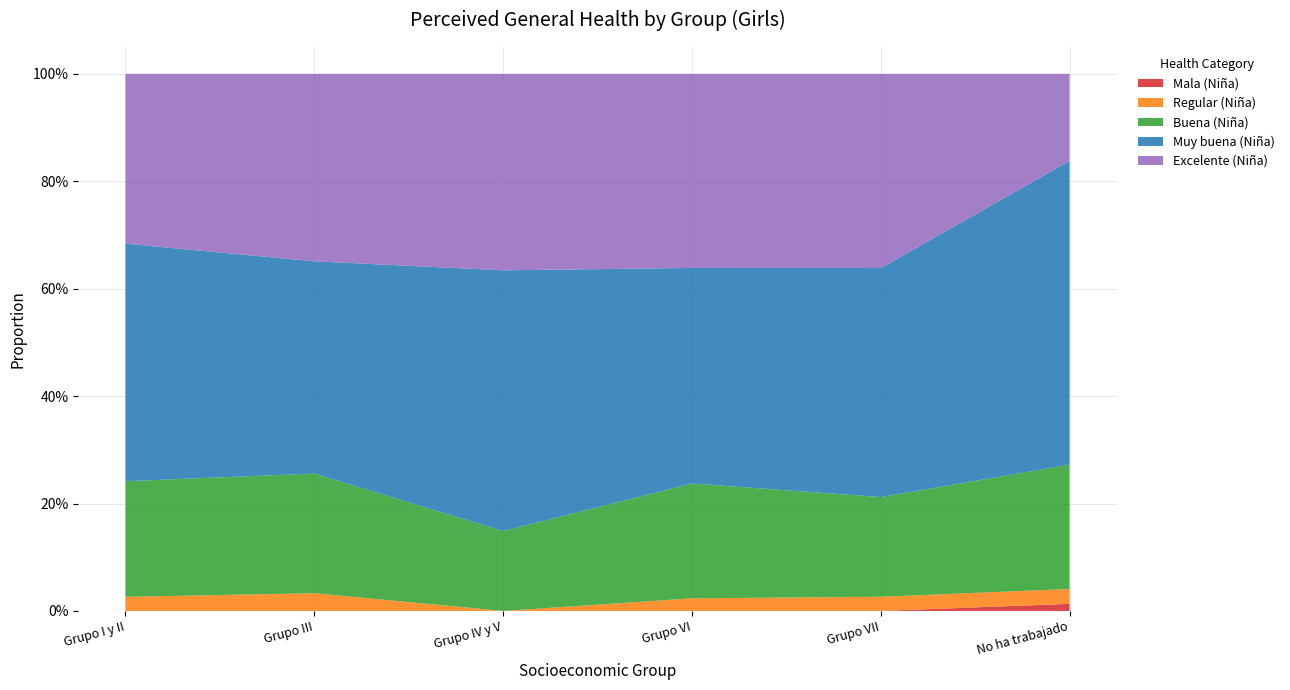

Reading left to right, list all the values displayed in this chart.

Mala (Niña): Grupo I y II=0.0	Grupo III=0.0	Grupo IV y V=0.0	Grupo VI=0.0	Grupo VII=0.0	No ha trabajado=0.0
Regular (Niña): Grupo I y II=0.0	Grupo III=0.0	Grupo IV y V=0.0	Grupo VI=0.0	Grupo VII=0.0	No ha trabajado=0.0
Buena (Niña): Grupo I y II=0.2	Grupo III=0.2	Grupo IV y V=0.1	Grupo VI=0.2	Grupo VII=0.2	No ha trabajado=0.2
Muy buena (Niña): Grupo I y II=0.4	Grupo III=0.4	Grupo IV y V=0.5	Grupo VI=0.4	Grupo VII=0.4	No ha trabajado=0.6
Excelente (Niña): Grupo I y II=0.3	Grupo III=0.3	Grupo IV y V=0.4	Grupo VI=0.4	Grupo VII=0.4	No ha trabajado=0.2